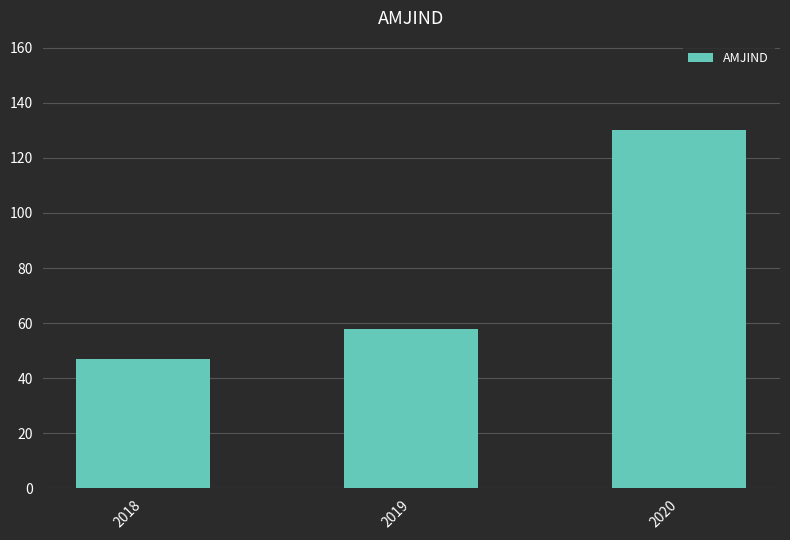

List the labels in order of value, largest first.

2020, 2019, 2018